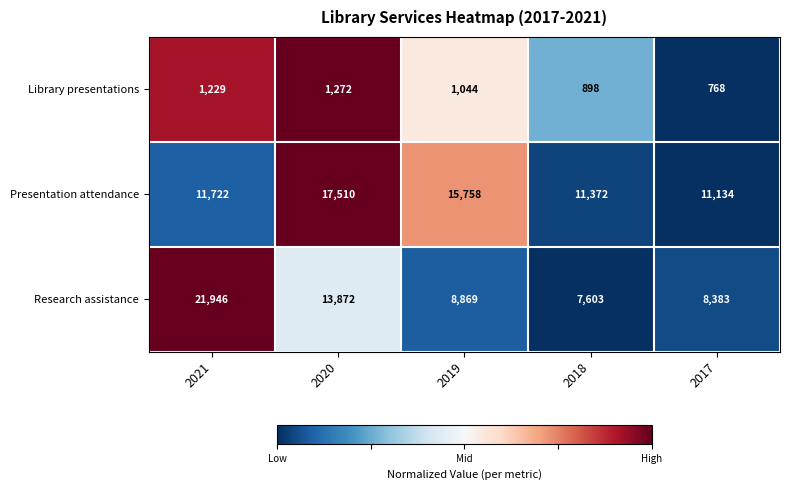

How many categories are shown in the chart?

5